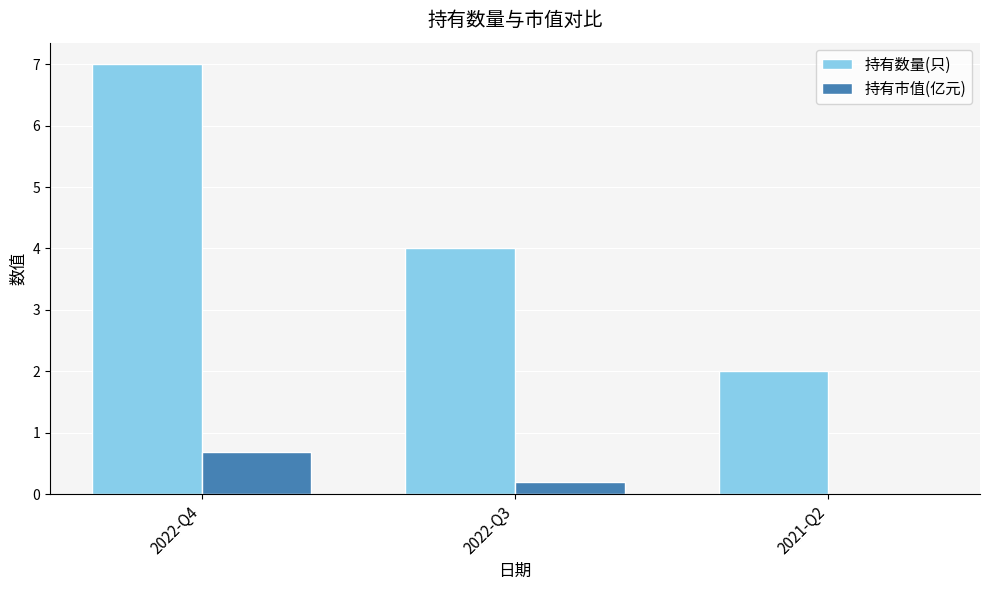

At which label is 持有市值(亿元) closest to 0?

2021-Q2